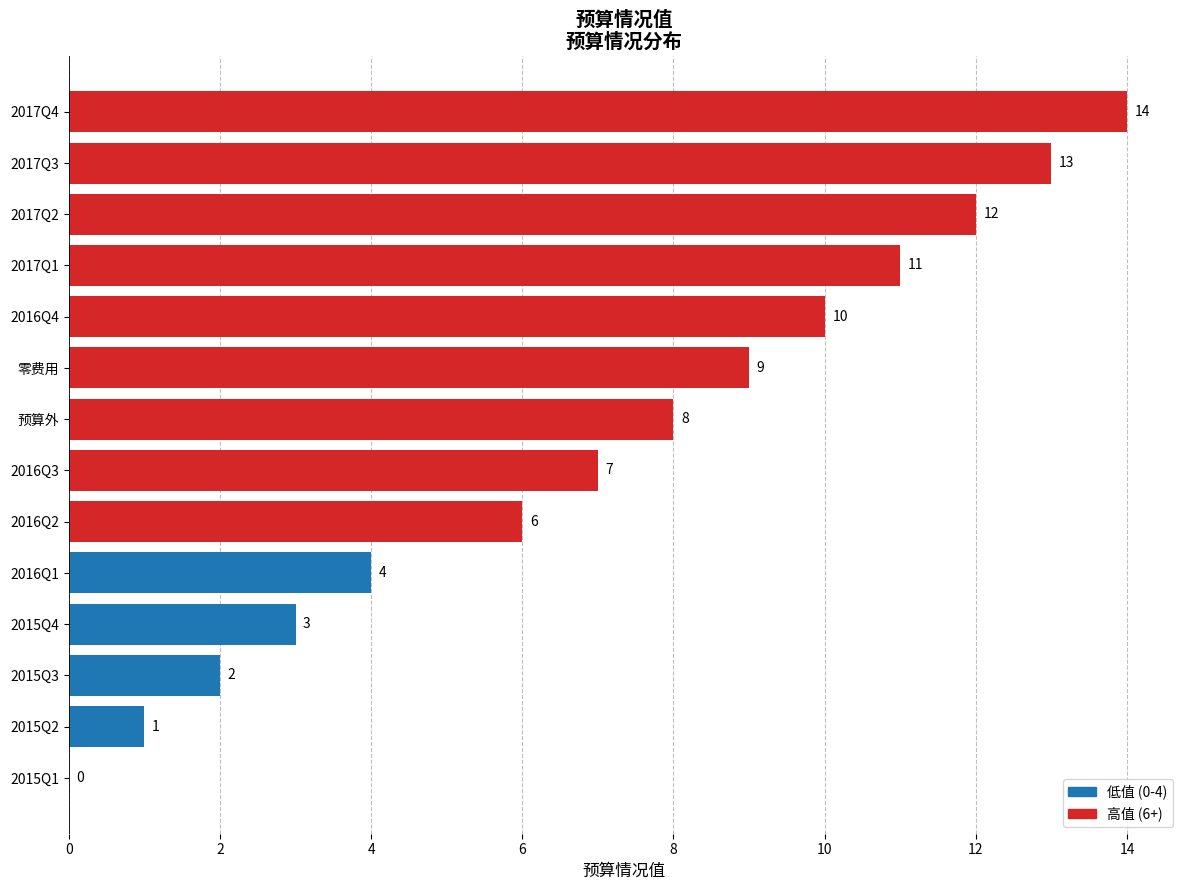

What is the sum of all values?

100